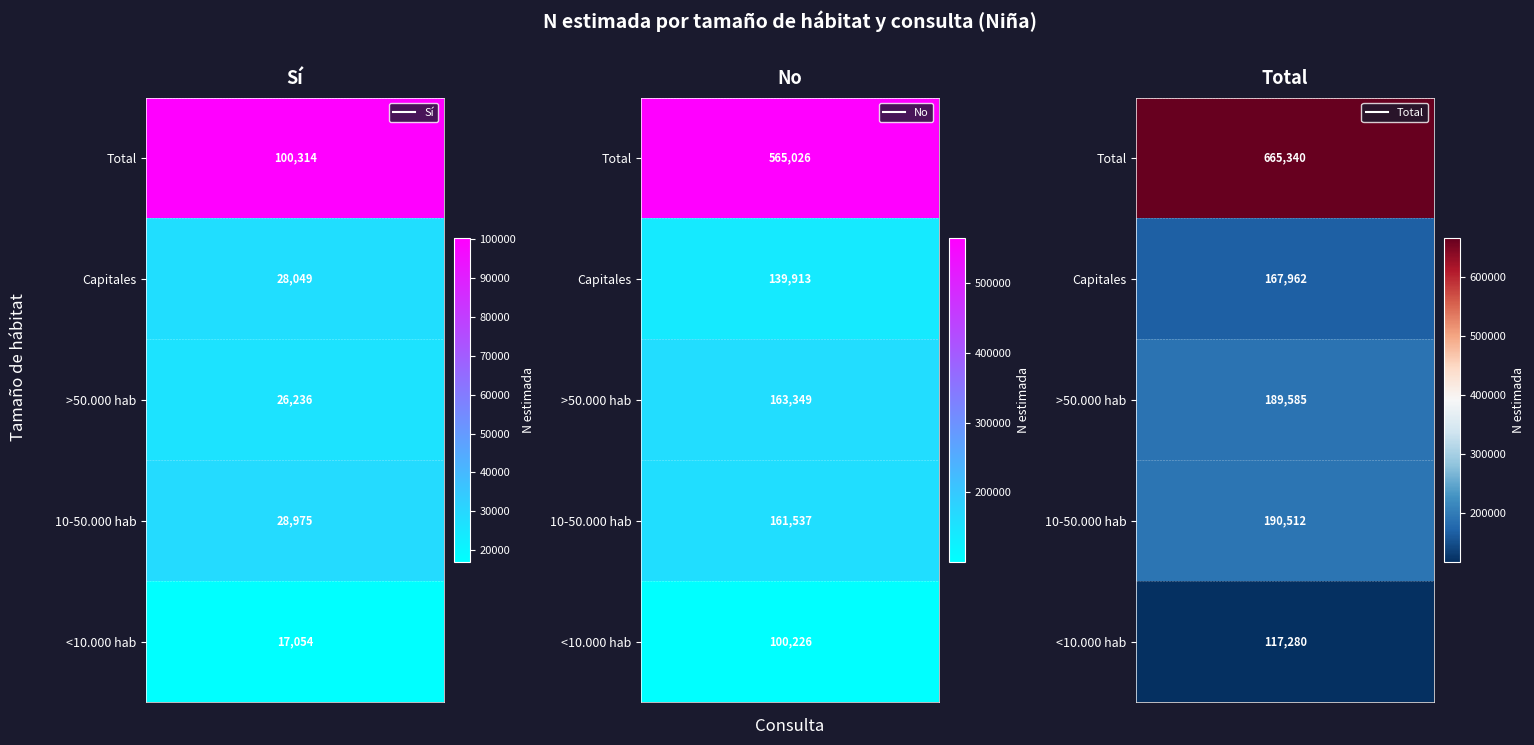

What is the sum of all Total values?

1330679